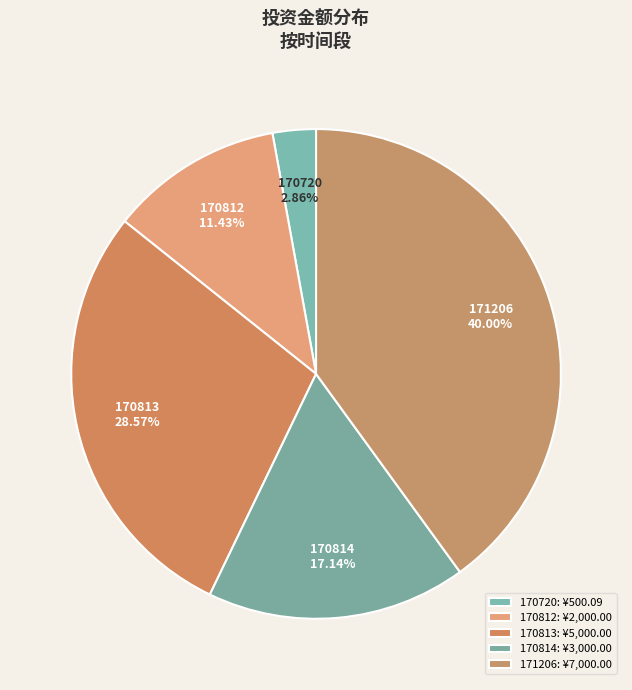

What percentage do 170720 and 171206 together represent?

42.9%